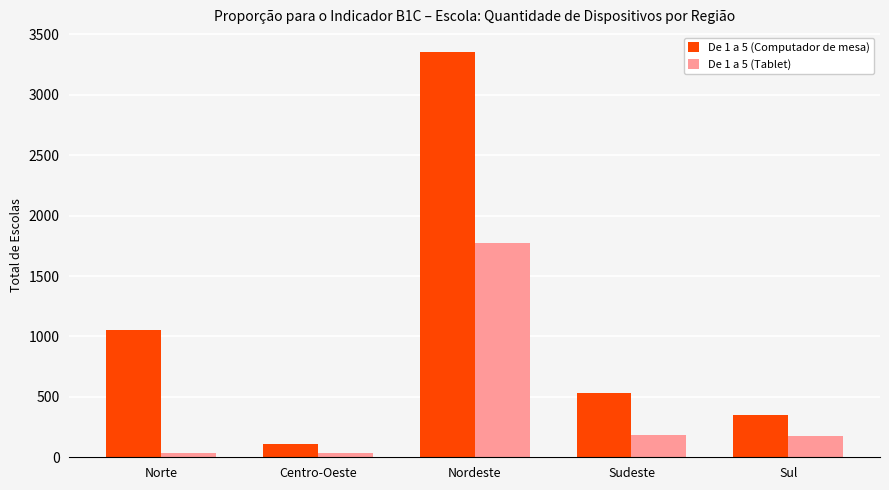

How many data points in De 1 a 5 (Computador de mesa) are less than 531?

2